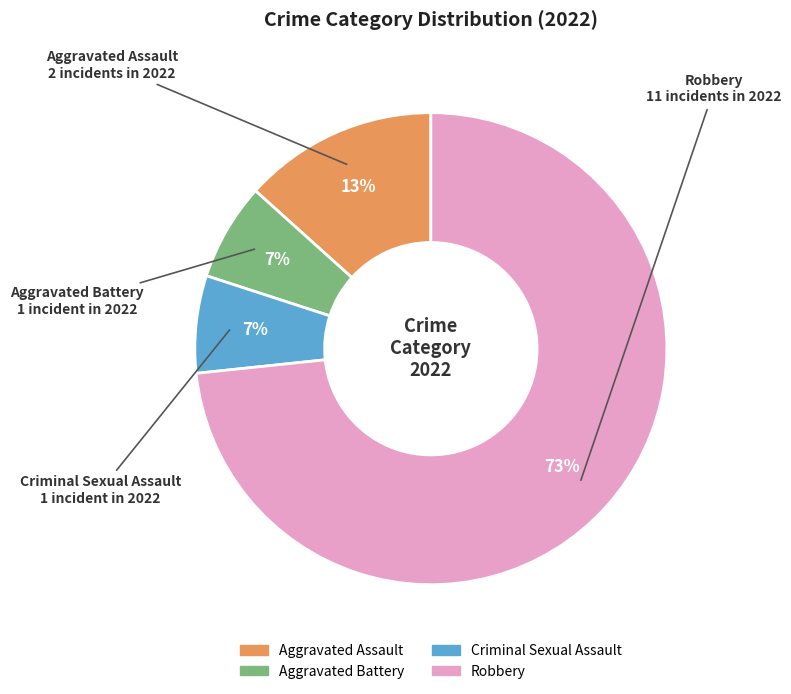

Do Criminal Sexual Assault and Robbery together represent more than half of the pie?

Yes